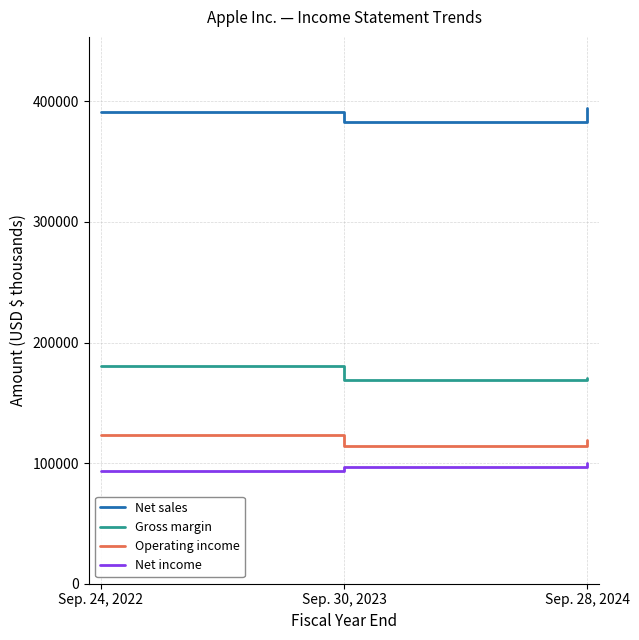

The value of Operating income at Sep. 28, 2024 is 119437. True or false?

True